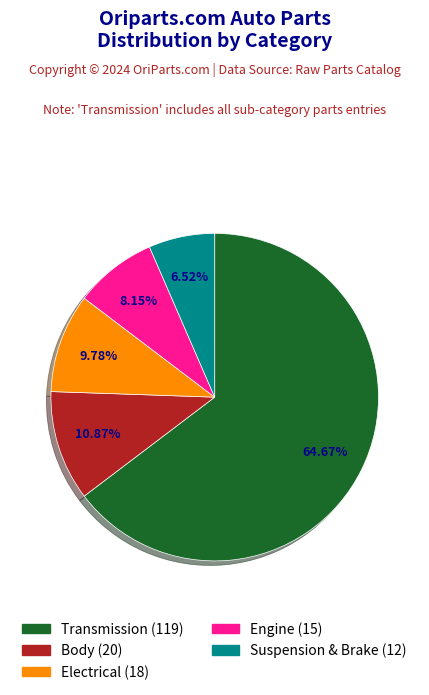

Which slice is the smallest?

Suspension & Brake